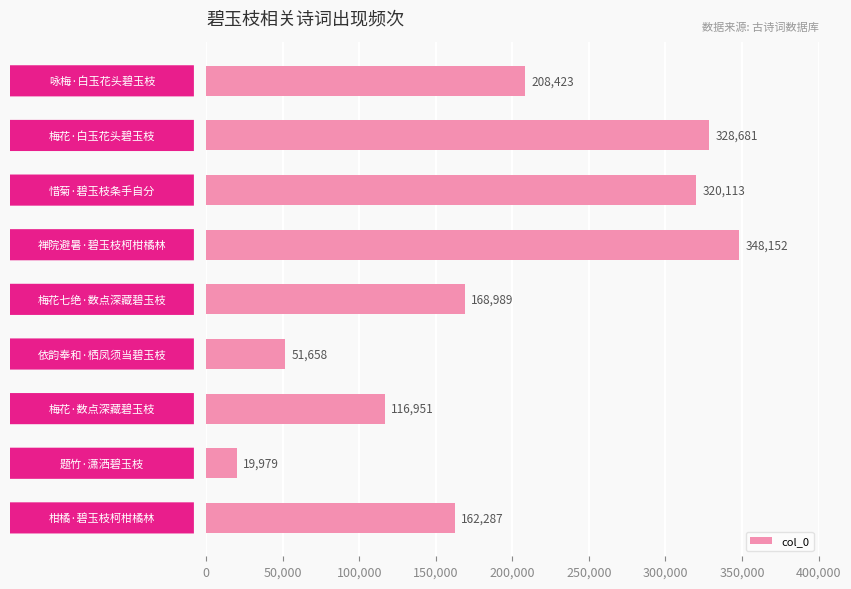

Does the chart contain stacked bars?

No